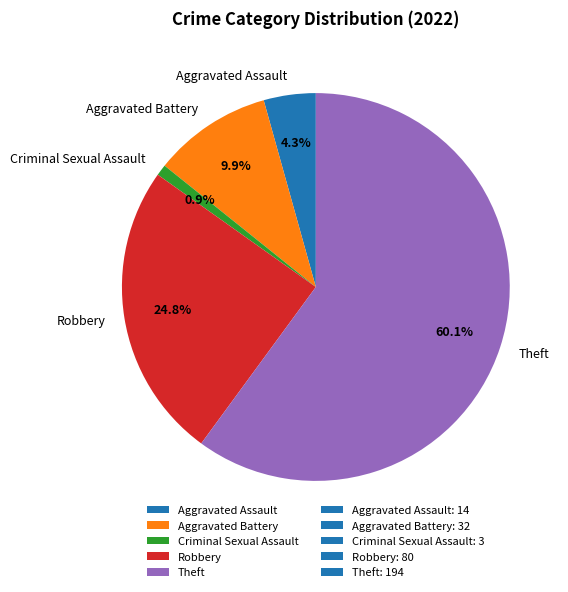

How many segments does this pie chart have?

5